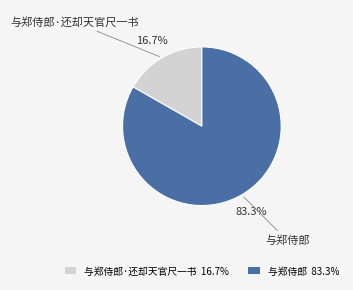

What is the largest slice in the pie chart?

与郑侍郎 83.3%